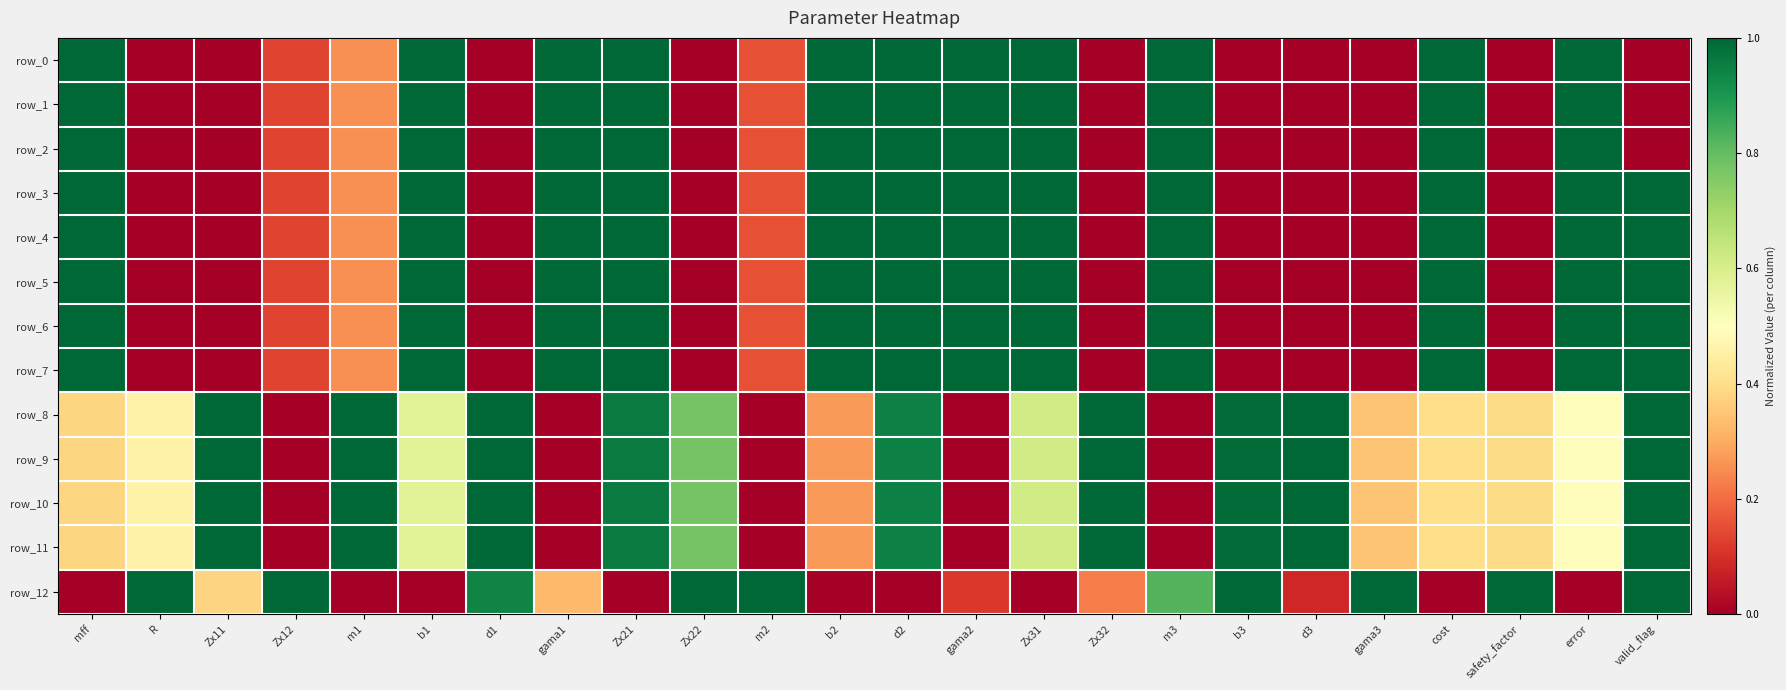

What is the total value across all series at gama1?

8.3